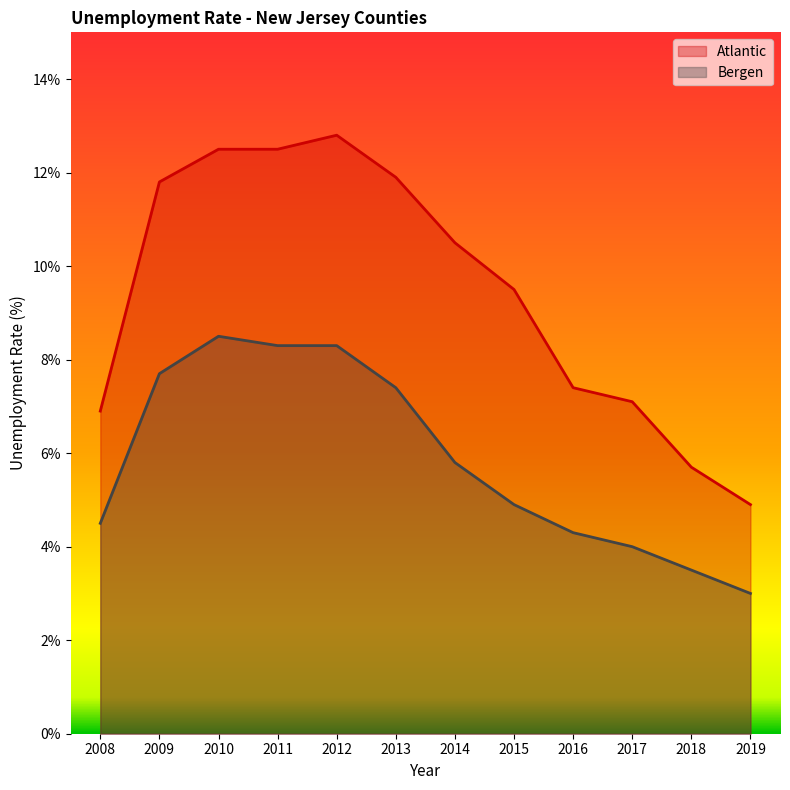

The value of Atlantic at 2014 is 10.5. True or false?

True